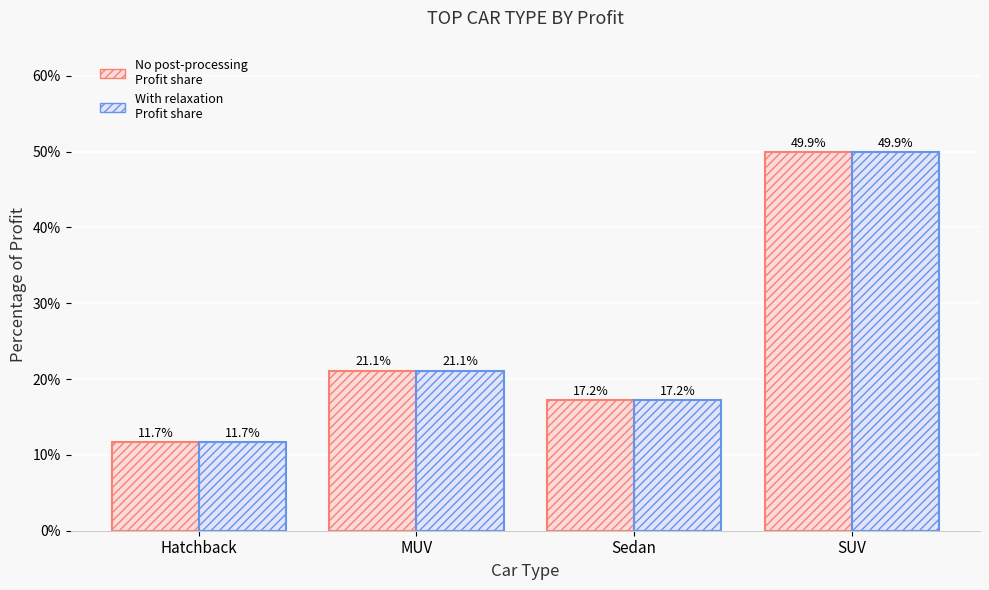

What is the total value across all series at SUV?

99.8